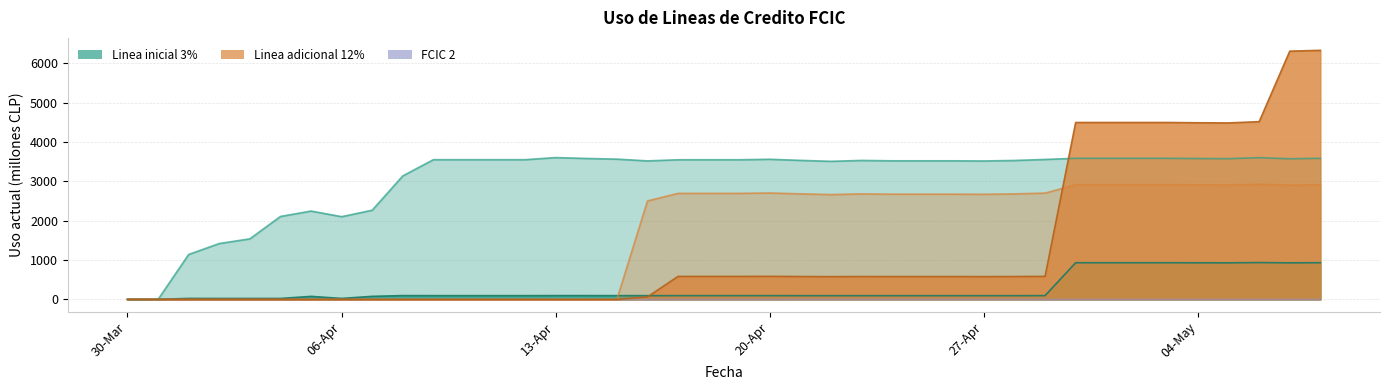

Which series has the largest range (max minus min)?

Linea adicional condicionado 12%: Uso actual FCIC 1